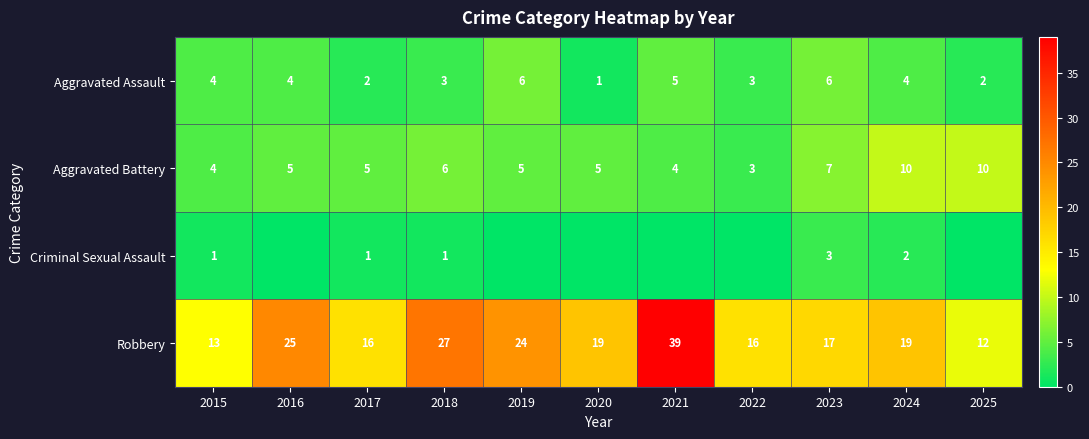

What is the approximate value of Robbery at 2025, to the nearest 5?

10